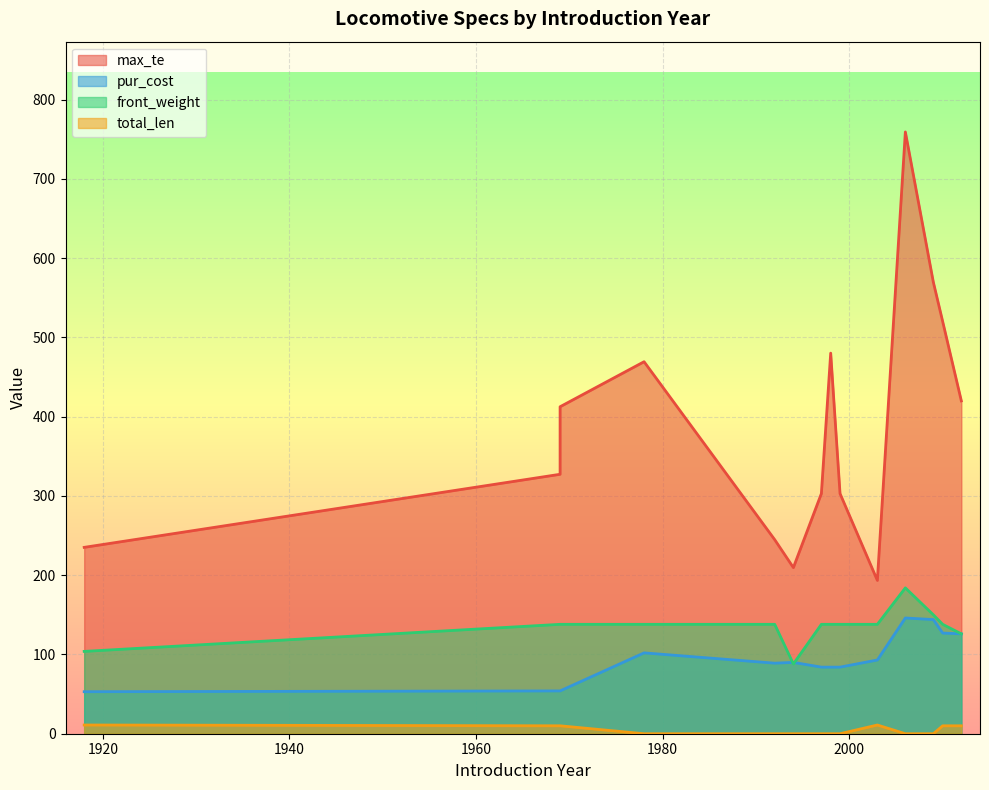

True or false: total_len has a value of 0.0 at 1978.

True